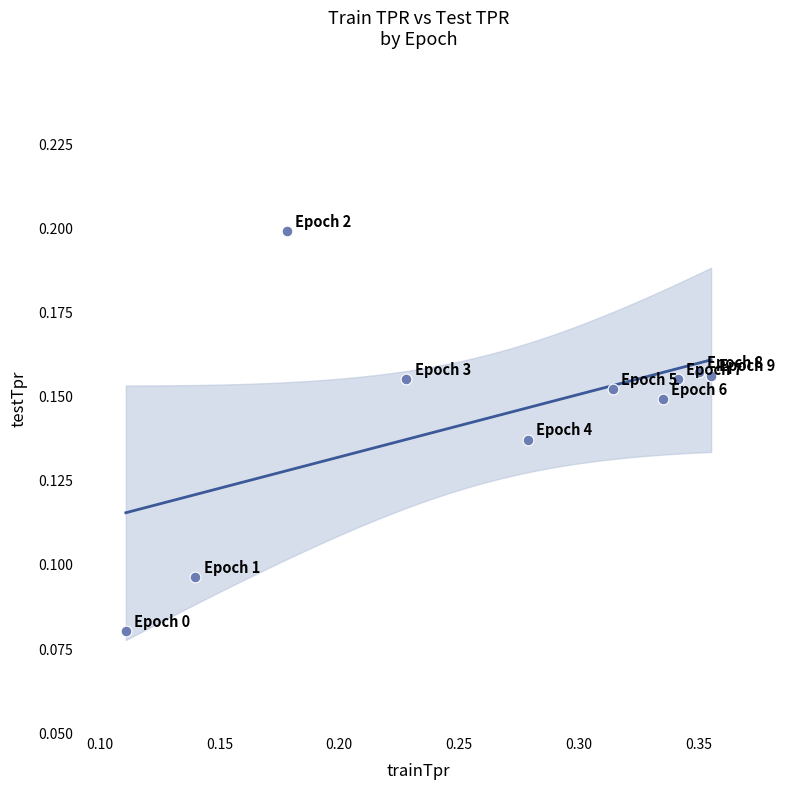

What is the average X value?

0.3